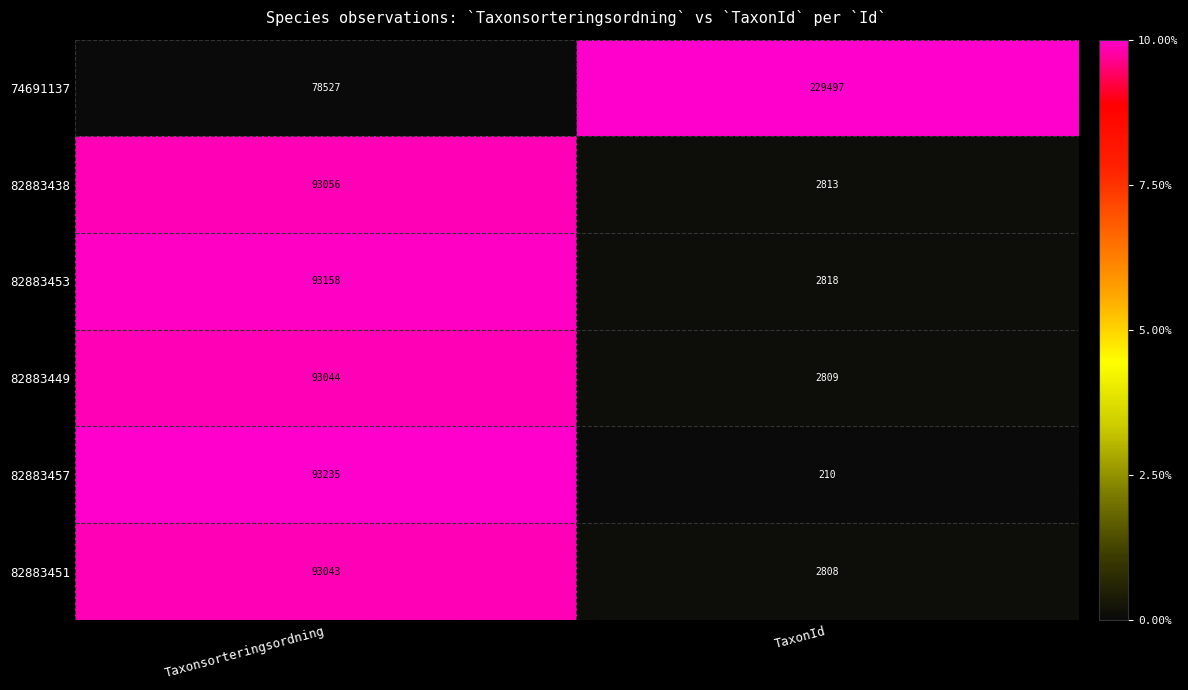

The value of 82883438 at Taxonsorteringsordning is 93056. True or false?

True